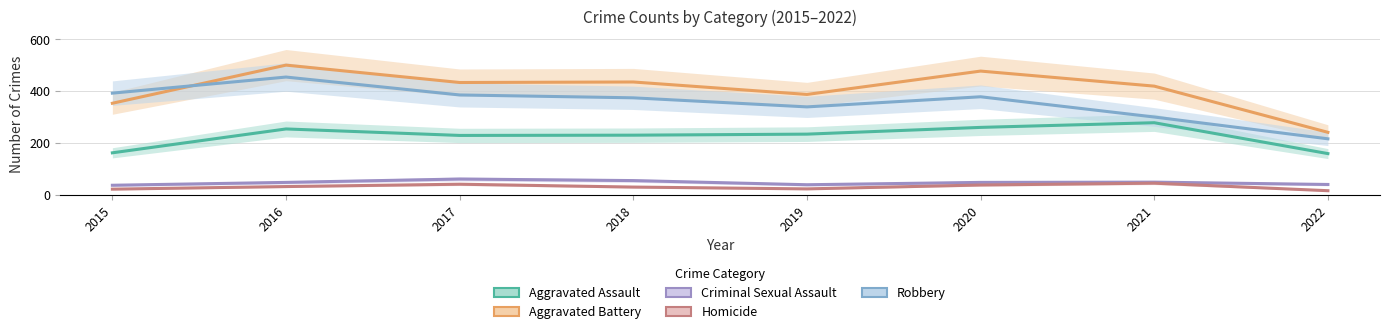

Which category has the highest value in the Aggravated Assault series?

2021